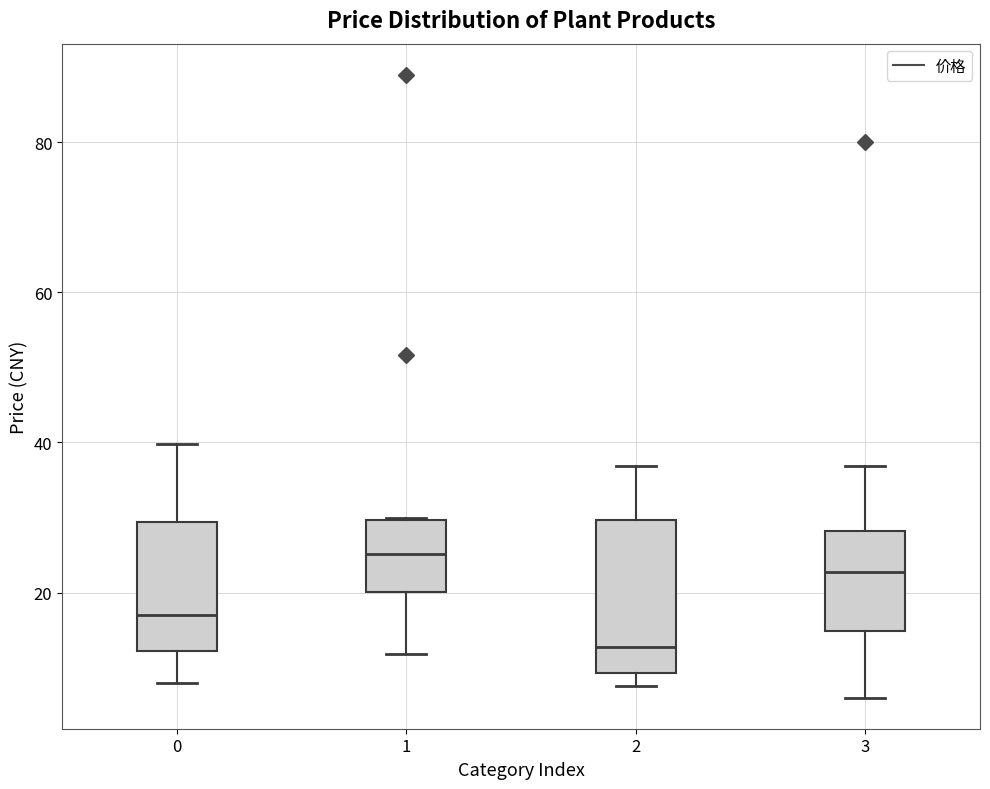

Which box is the tallest, from its lower edge to its upper edge?

2